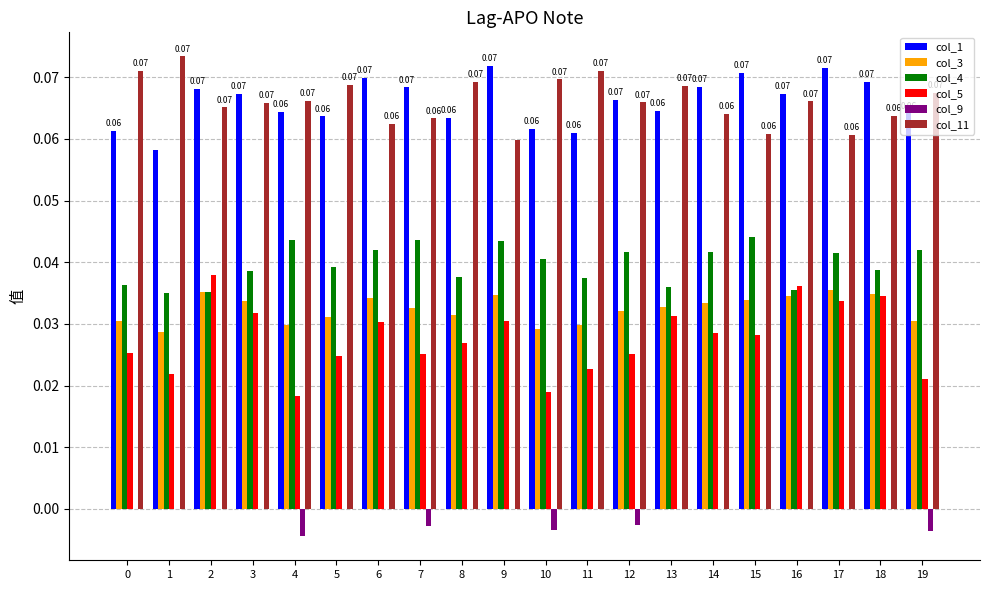

What are all the series names shown in the legend?

col_1, col_3, col_4, col_5, col_9, col_11